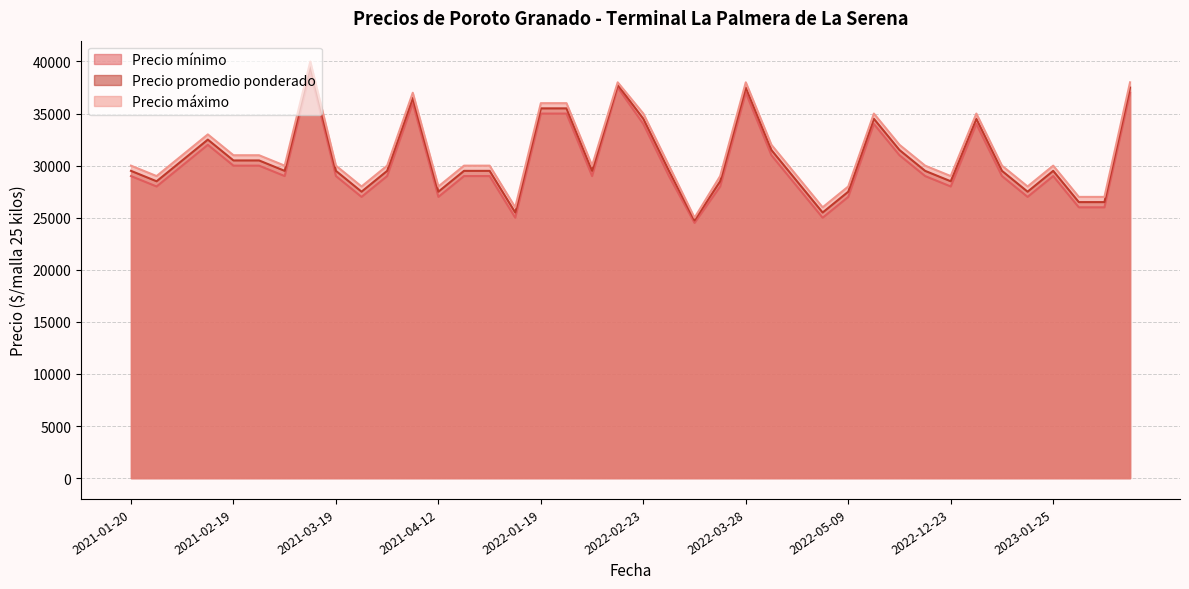

What is the value of the Precio promedio ponderado point at the 12th from the left?

36500